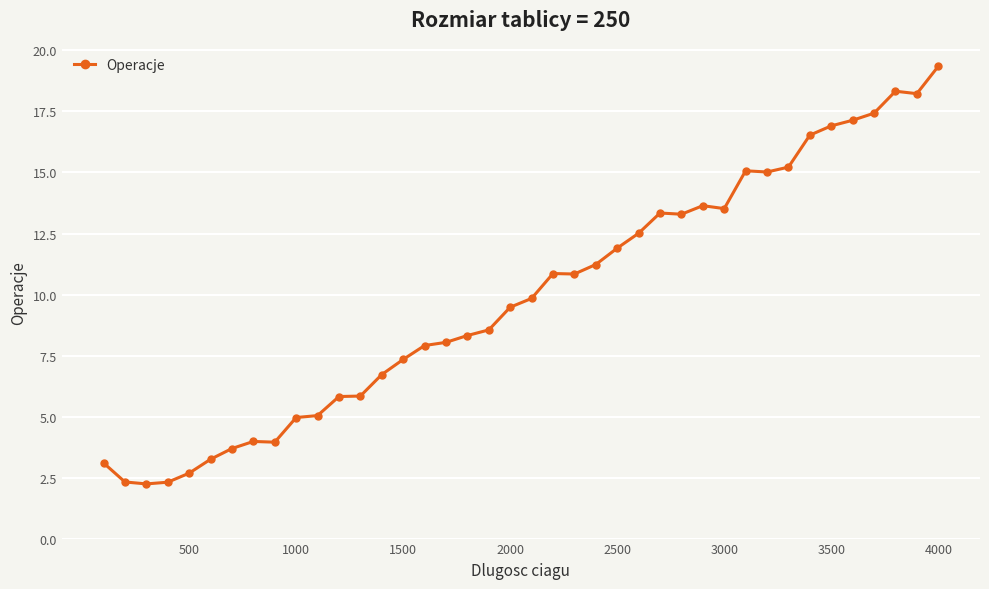

What is the greatest value displayed?

19.4